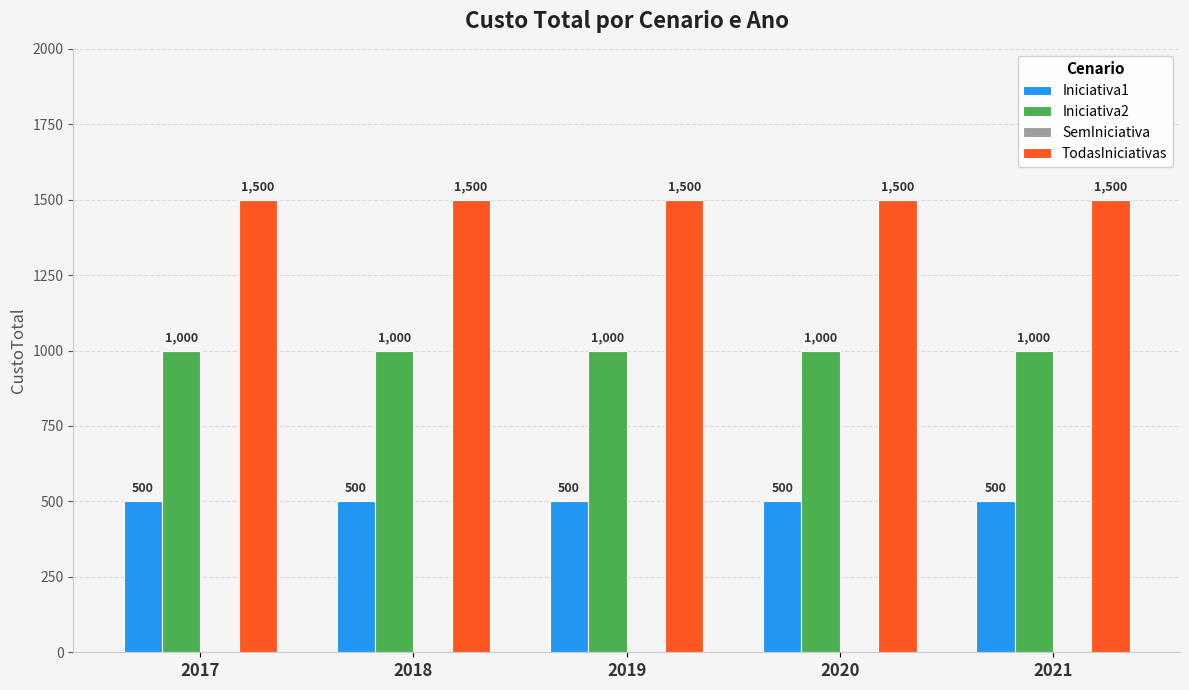

What is the maximum value shown in the chart?

1500